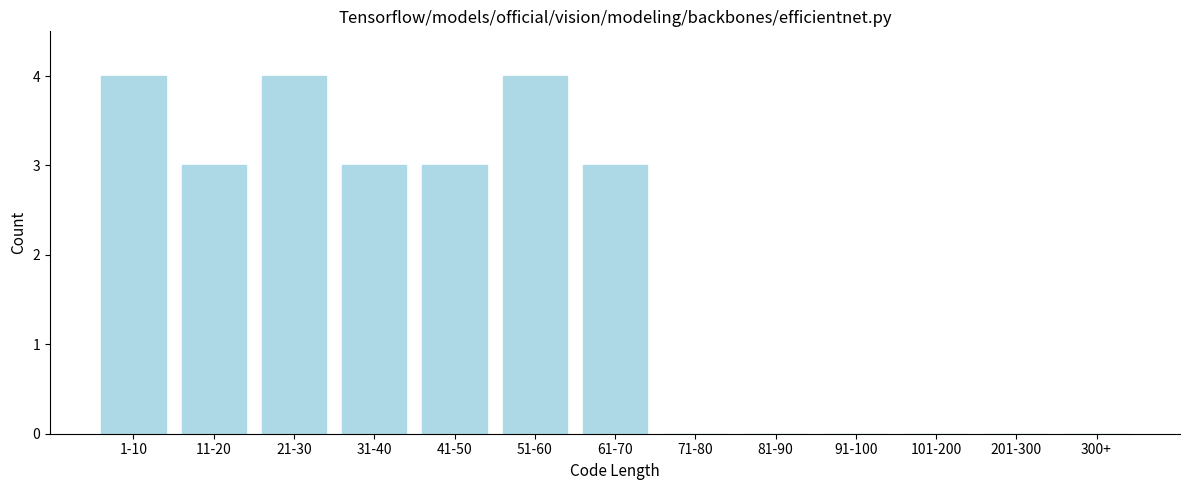

Reading left to right, list all the values displayed in this chart.

1-10=4	11-20=3	21-30=4	31-40=3	41-50=3	51-60=4	61-70=3	71-80=0	81-90=0	91-100=0	101-200=0	201-300=0	300+=0